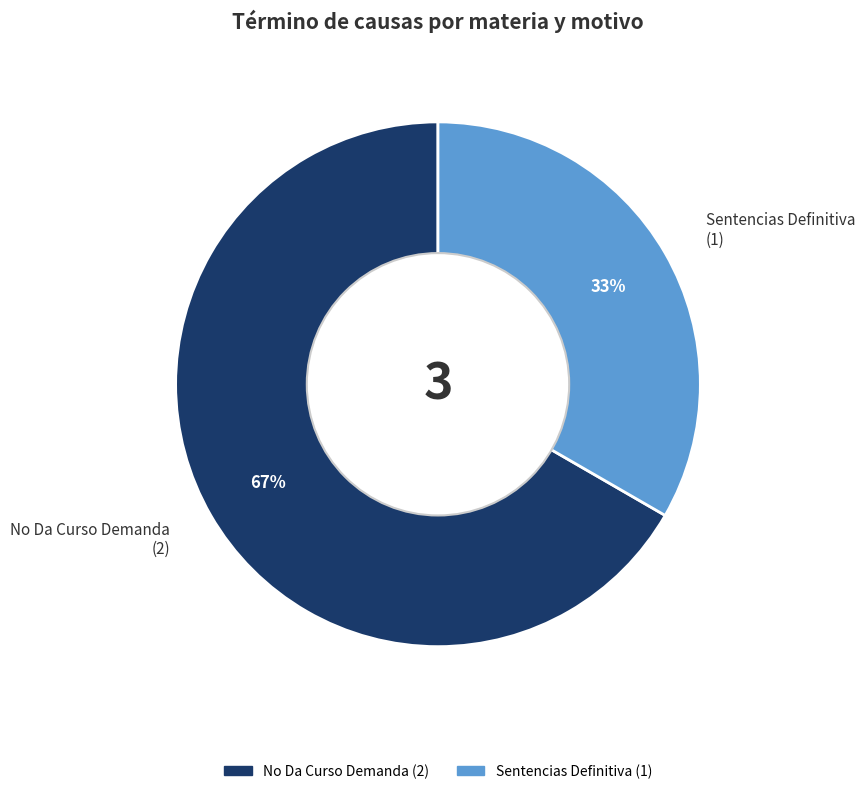

Combined, do No Da Curso Demanda and Sentencias Definitiva account for over 50%?

Yes